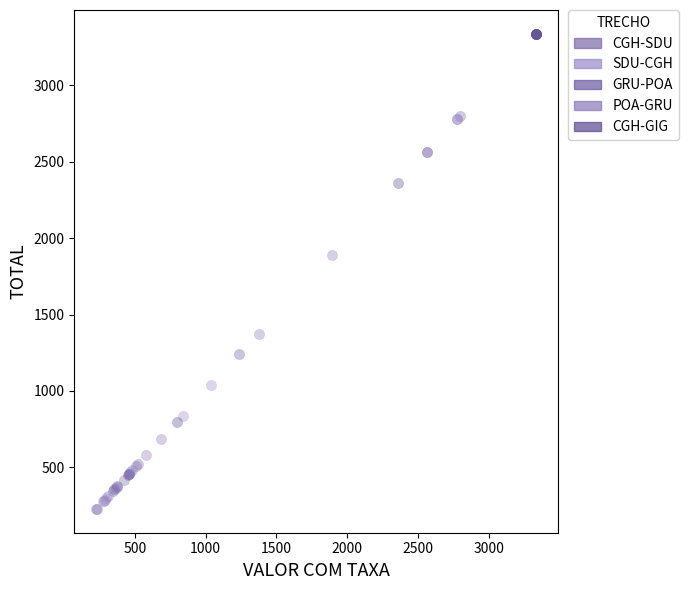

Which series reaches the maximum Y coordinate?

CGH-GIG